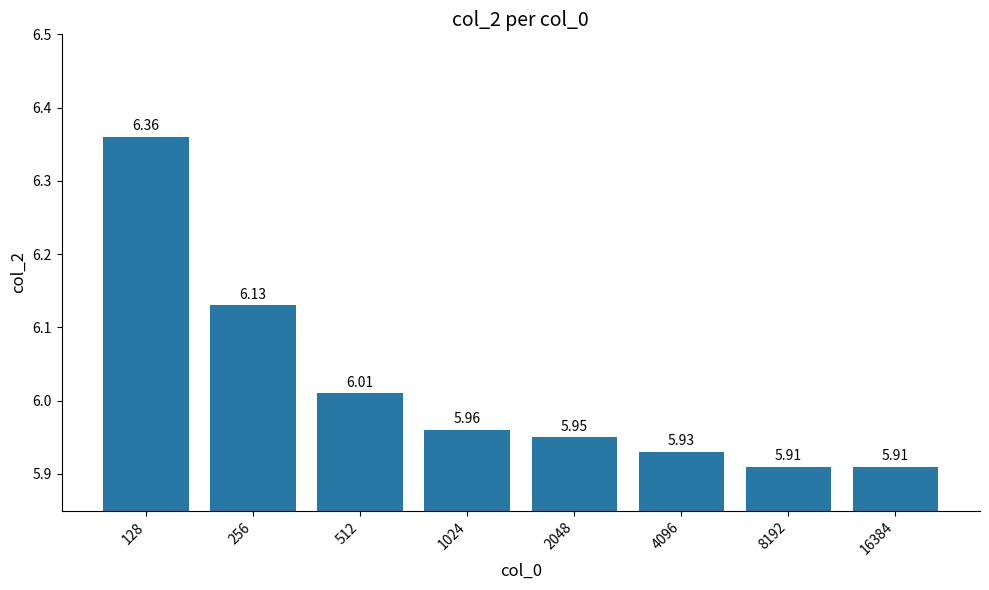

Approximately how many times larger is the value at 8192 compared to 4096?

1.0